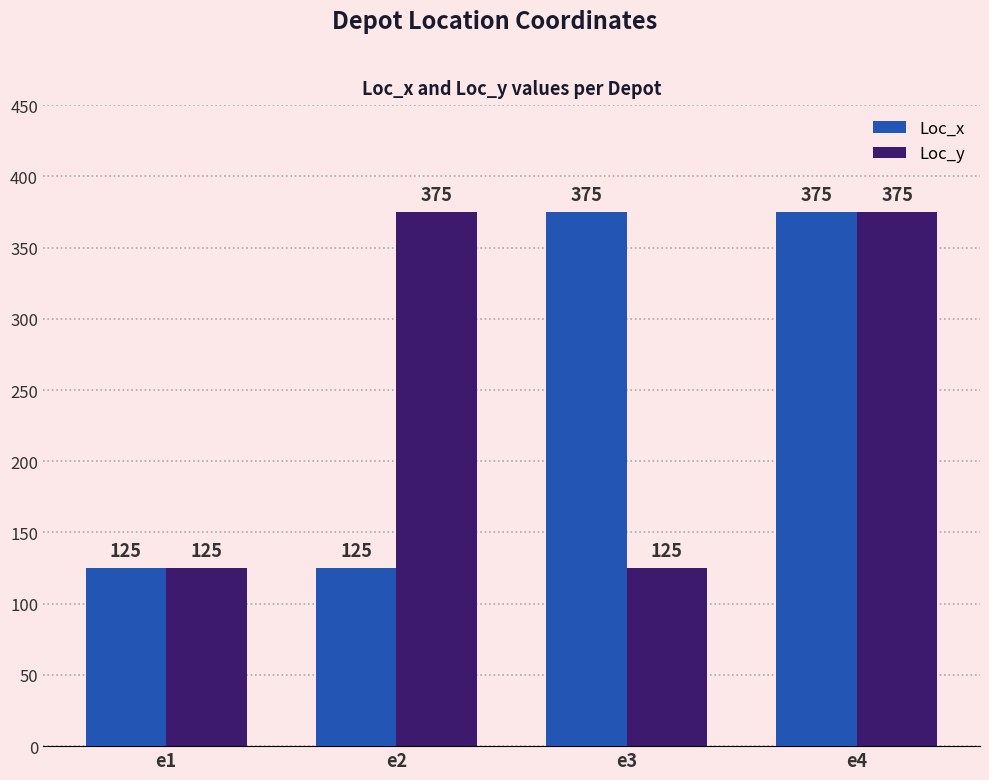

What is the smallest value displayed?

125